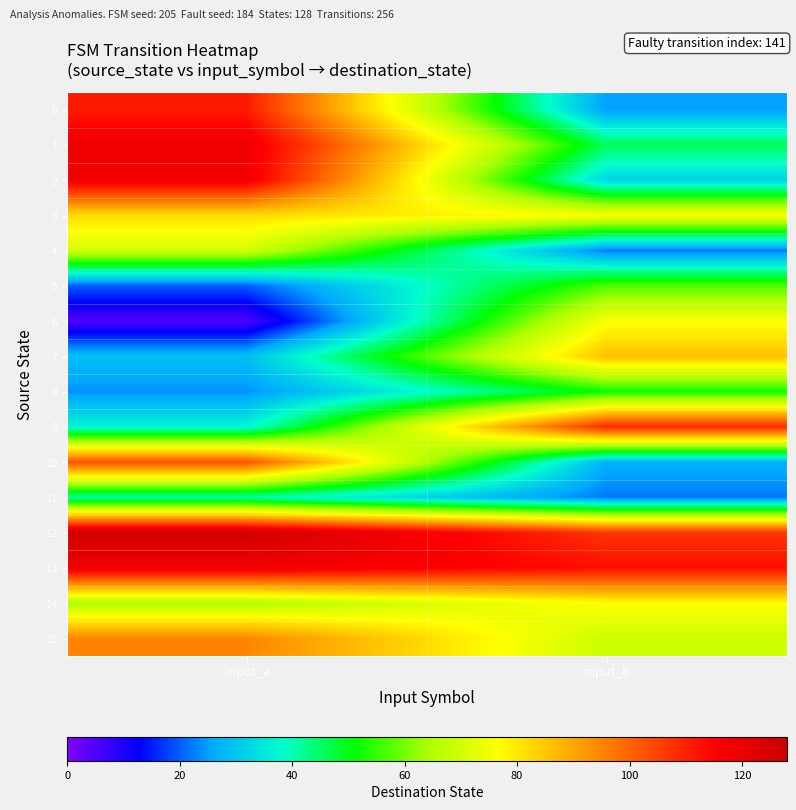

Count the number of data series in this chart.

16